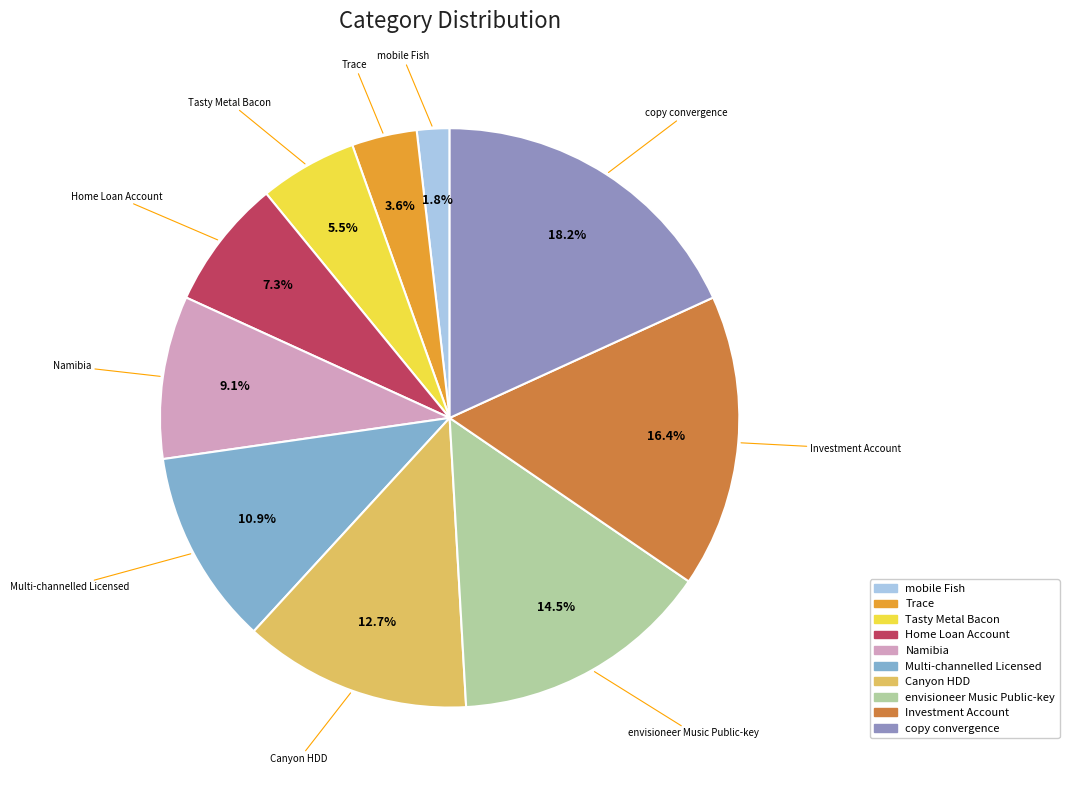

To the nearest percent, what is the difference between the envisioneer Music Public-key and Tasty Metal Bacon slice percentages?

9%